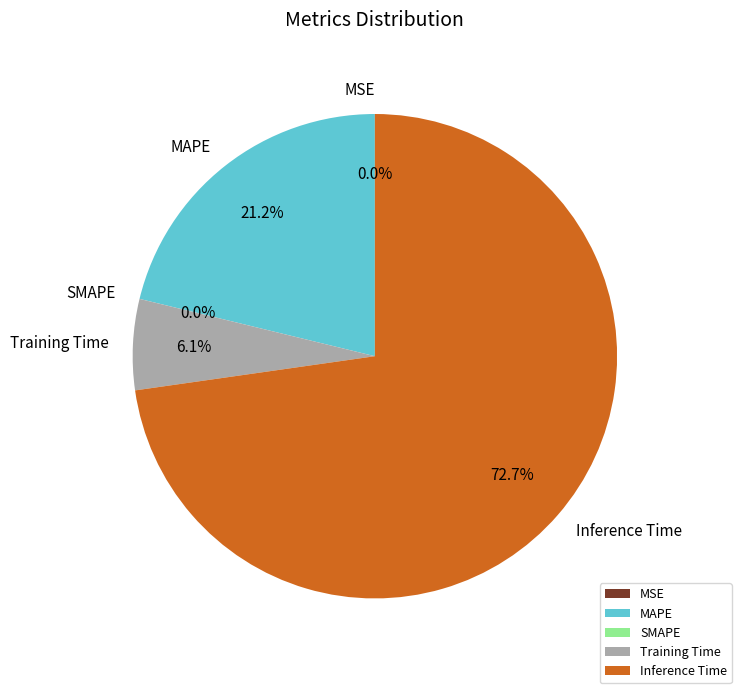

To the nearest percent, what is the combined percentage of MAPE and Training Time?

27%